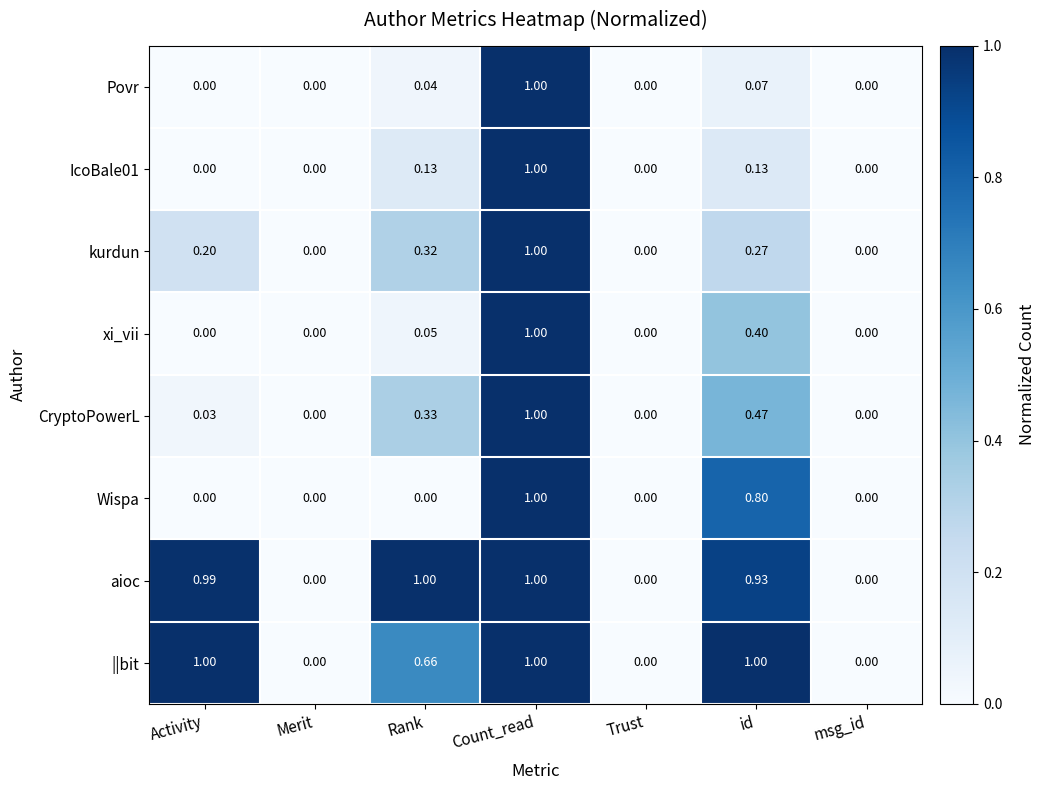

At which category is the sum across all series the highest?

Count_read